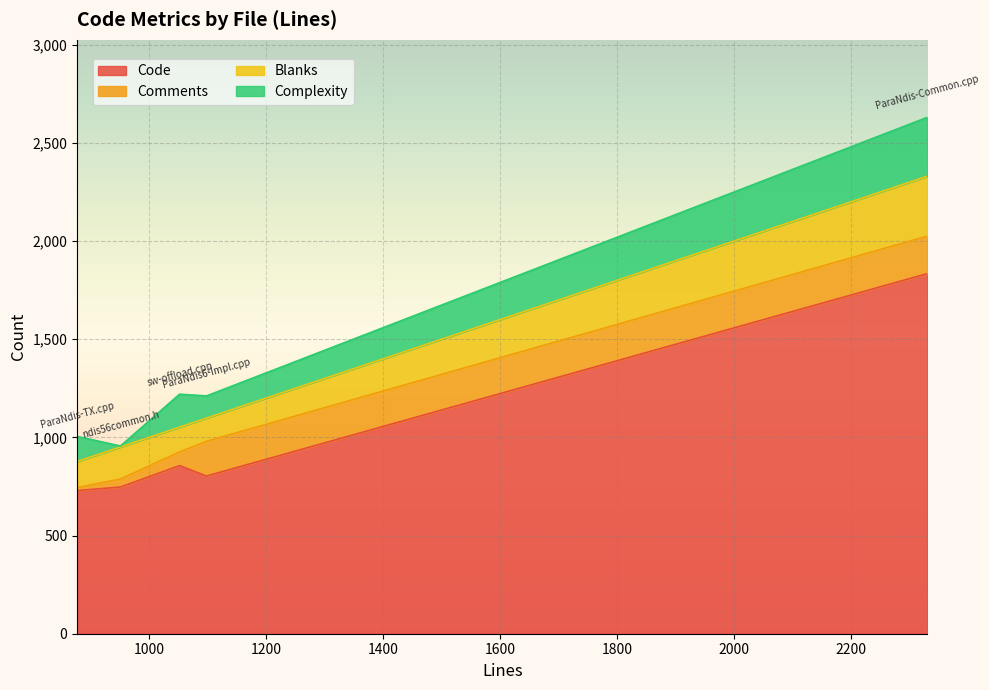

True or false: Comments and Code cross at least once.

False